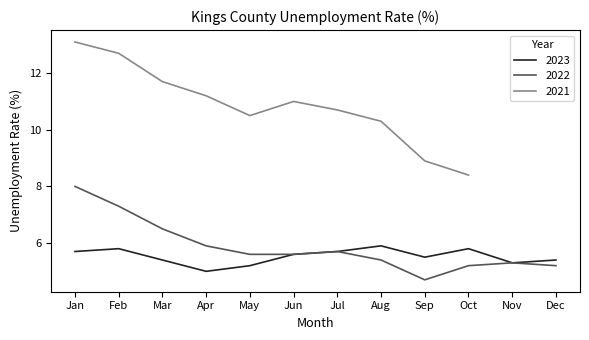

Count the number of categories in the chart.

12